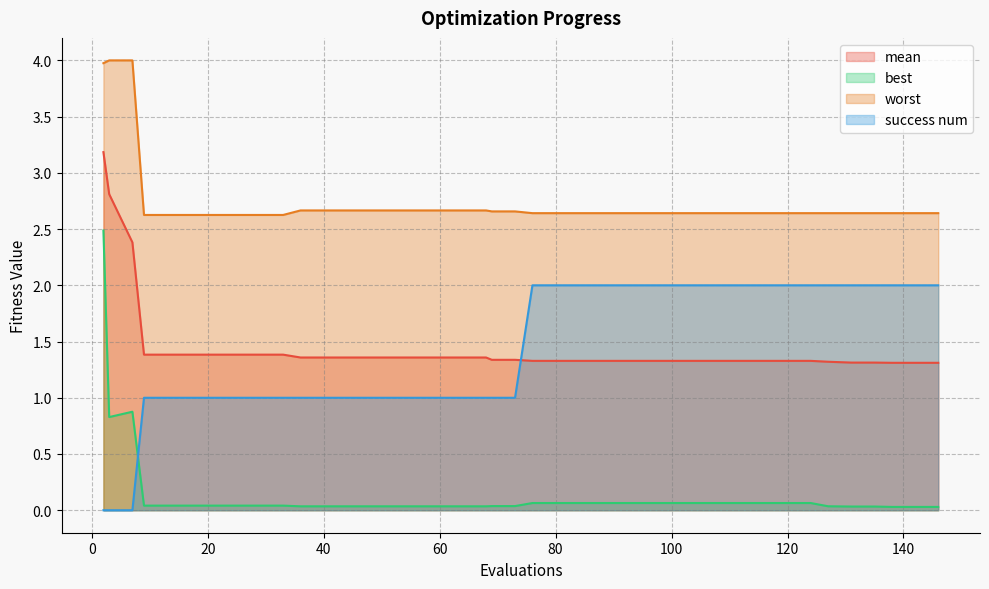

What is the total value across all series at 100?

6.0